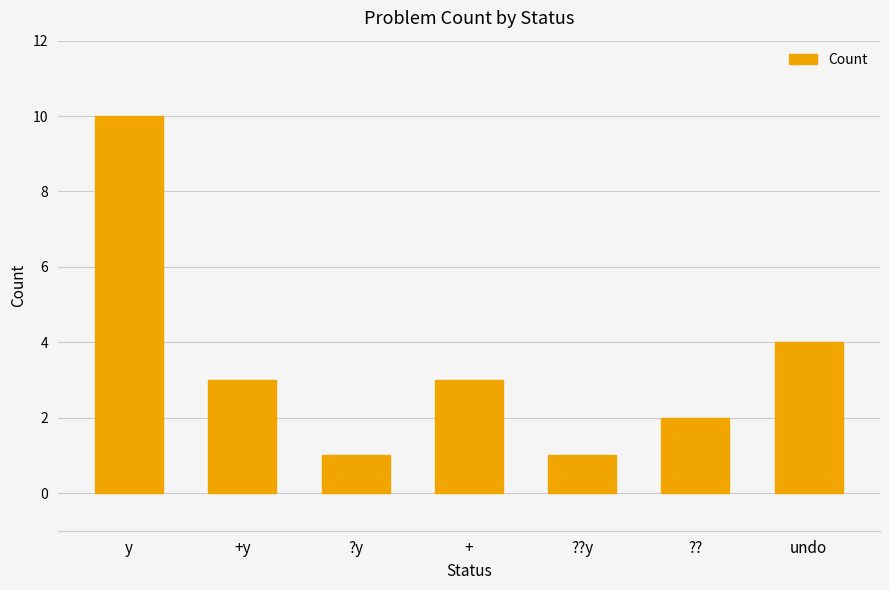

How many categories are shown in the chart?

7